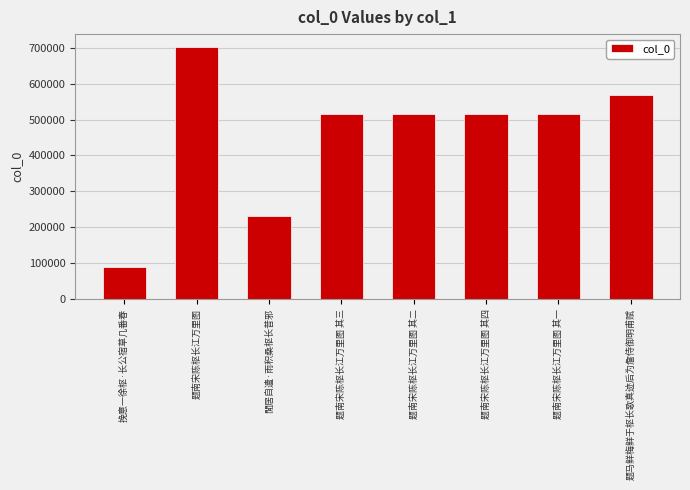

What is the difference between the second highest and second lowest values?

338939